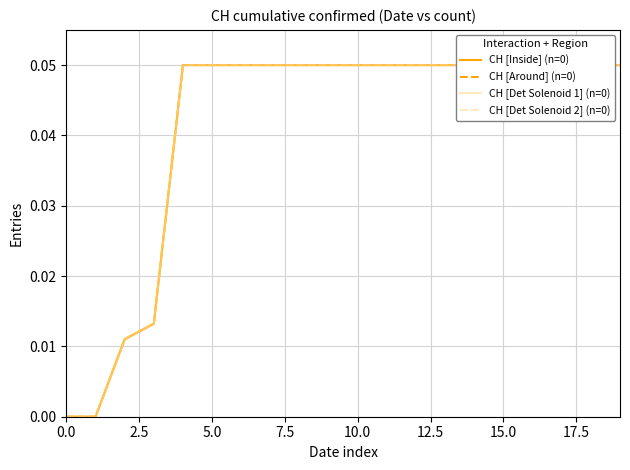

True or false: CH [Det Solenoid 2] (n=0) and CH [Around] (n=0) intersect in this chart.

False